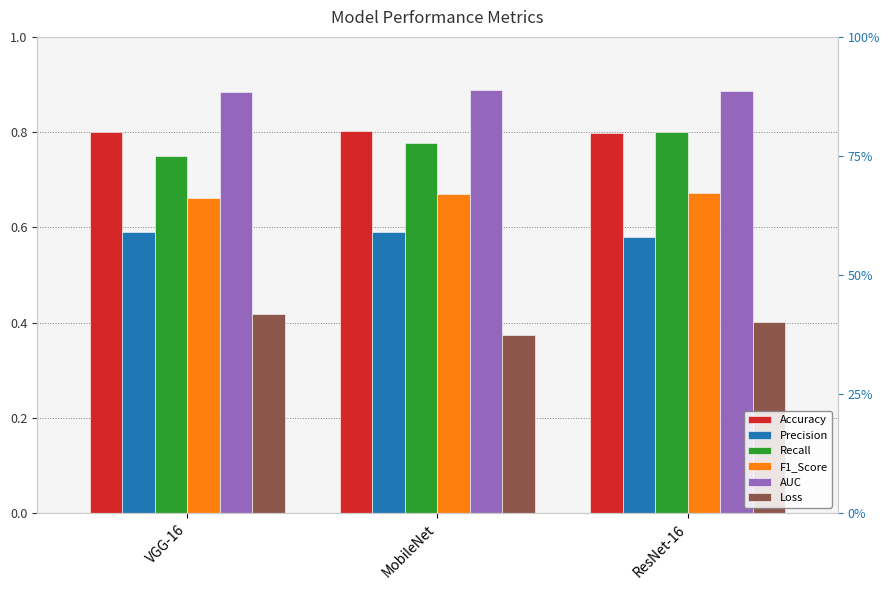

Count the F1_Score values in the range 0 to 1.

3